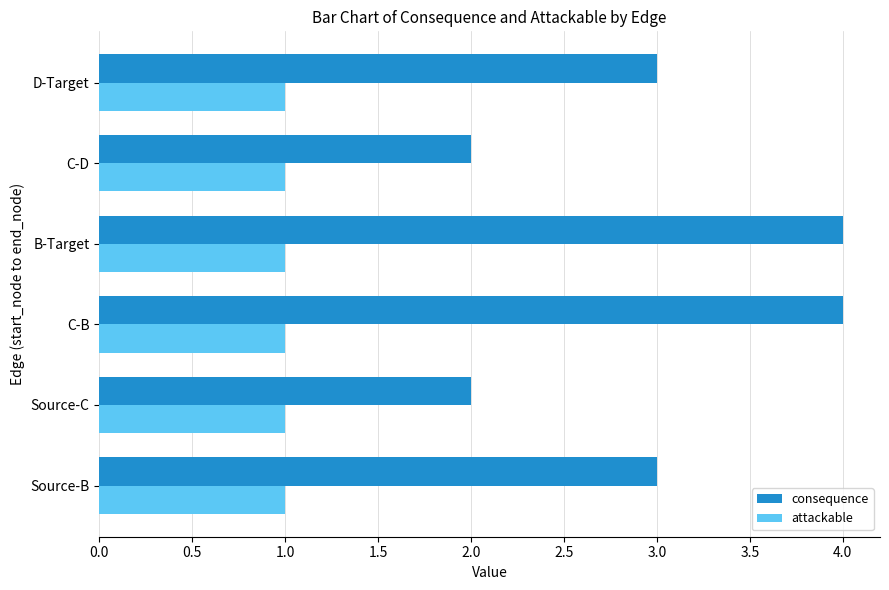

What are all the series names shown in the legend?

consequence, attackable